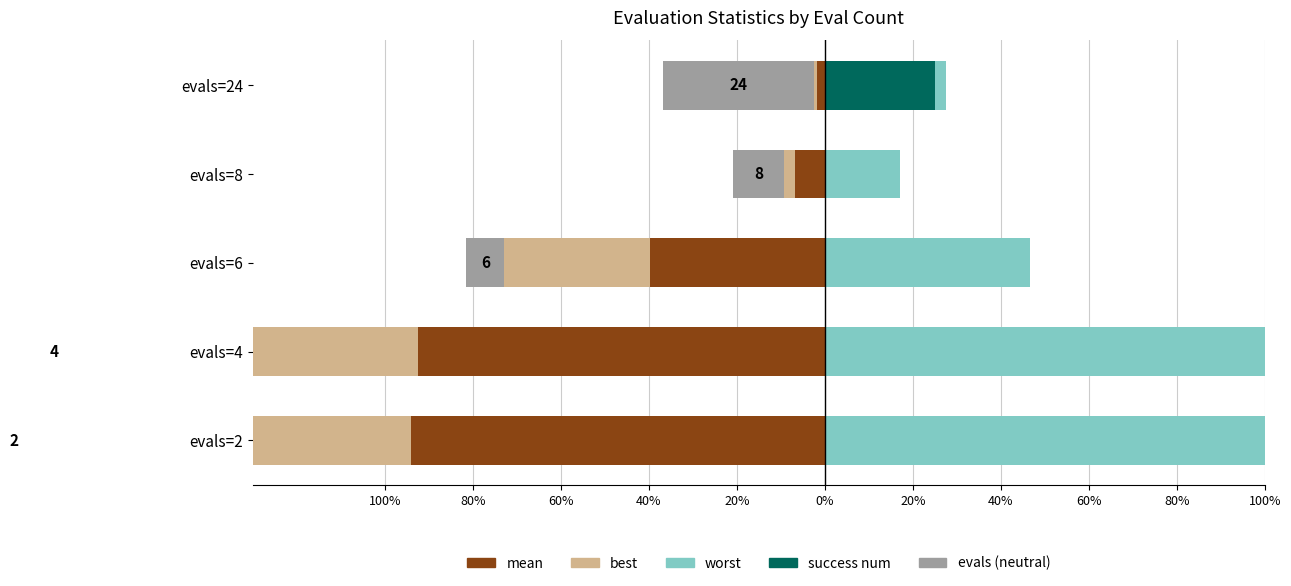

What is the value of the evals (neutral) bar at the 3rd from the left?

-8.6